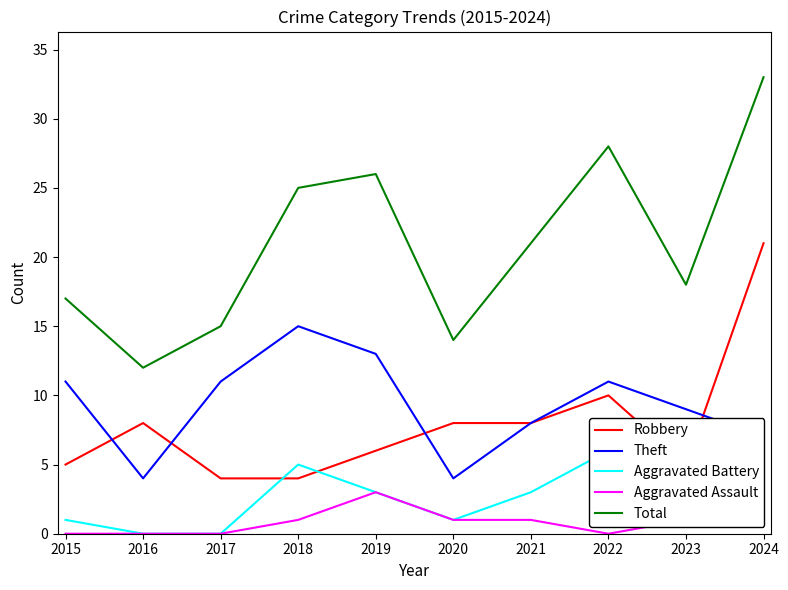

Where is the first local maximum for Theft?

2018